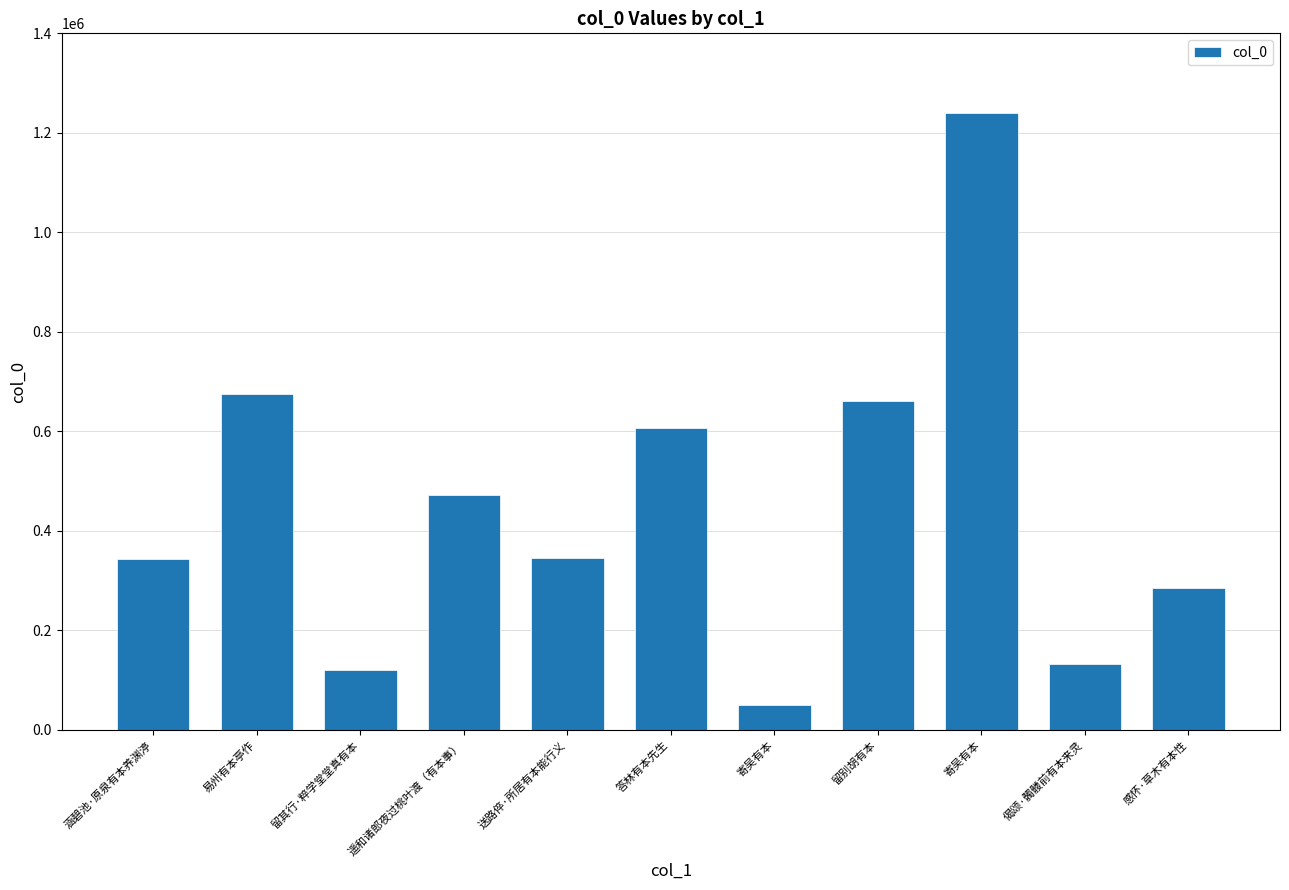

What is the label of the 3rd bar from the right?

寄吴有本